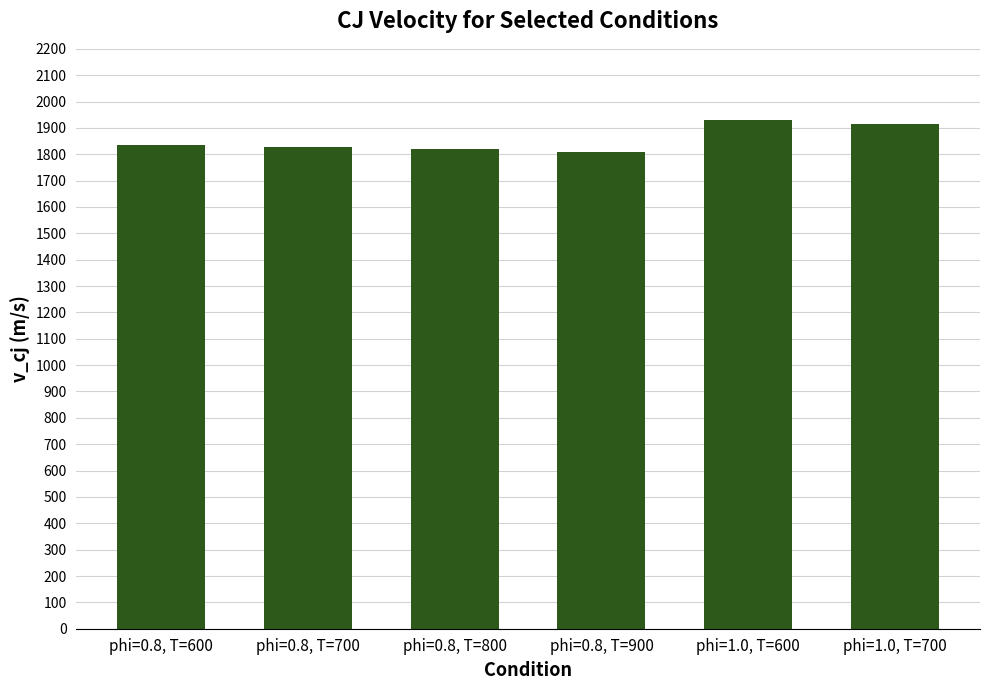

What is the difference between the maximum and minimum values?

119.4